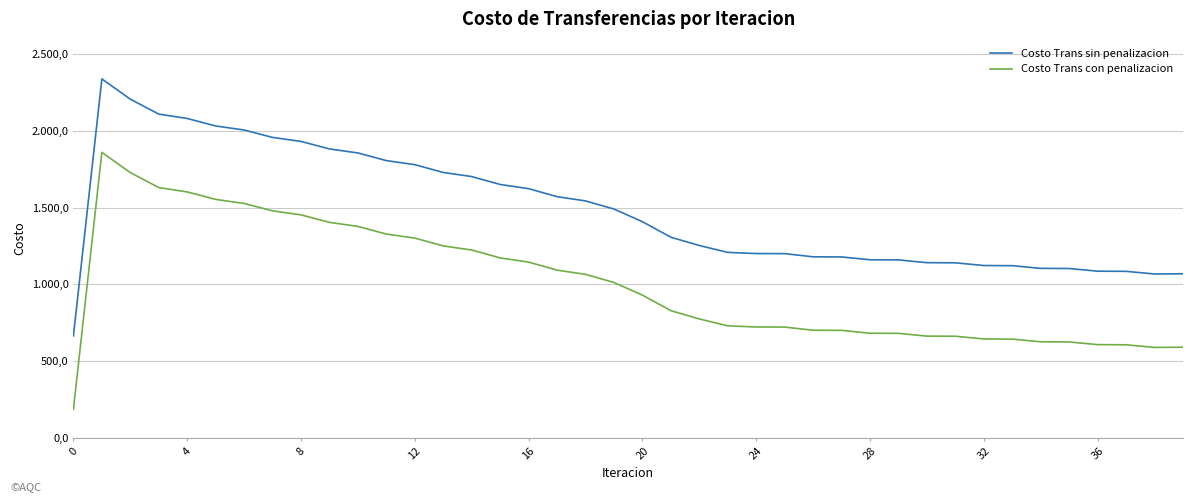

True or false: Costo Trans sin penalizacion and Costo Trans con penalizacion intersect in this chart.

False